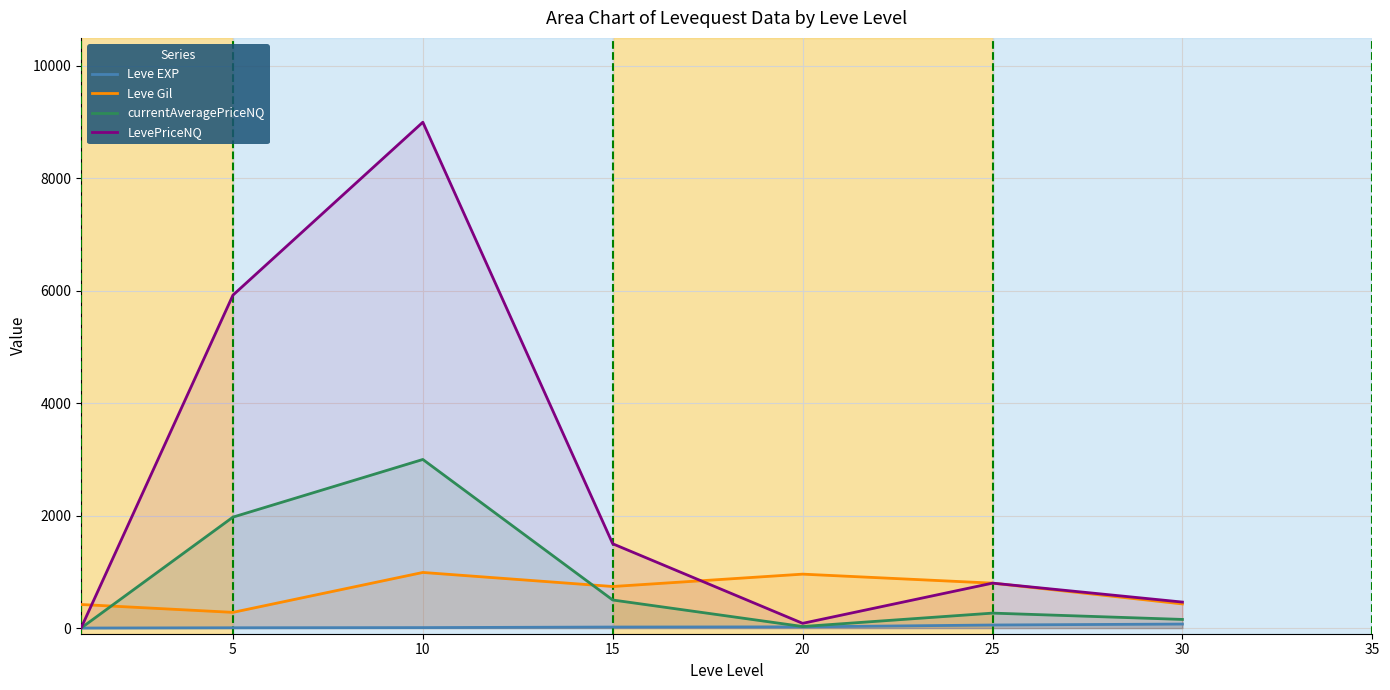

What is the total value across all series at 20?

1095.0